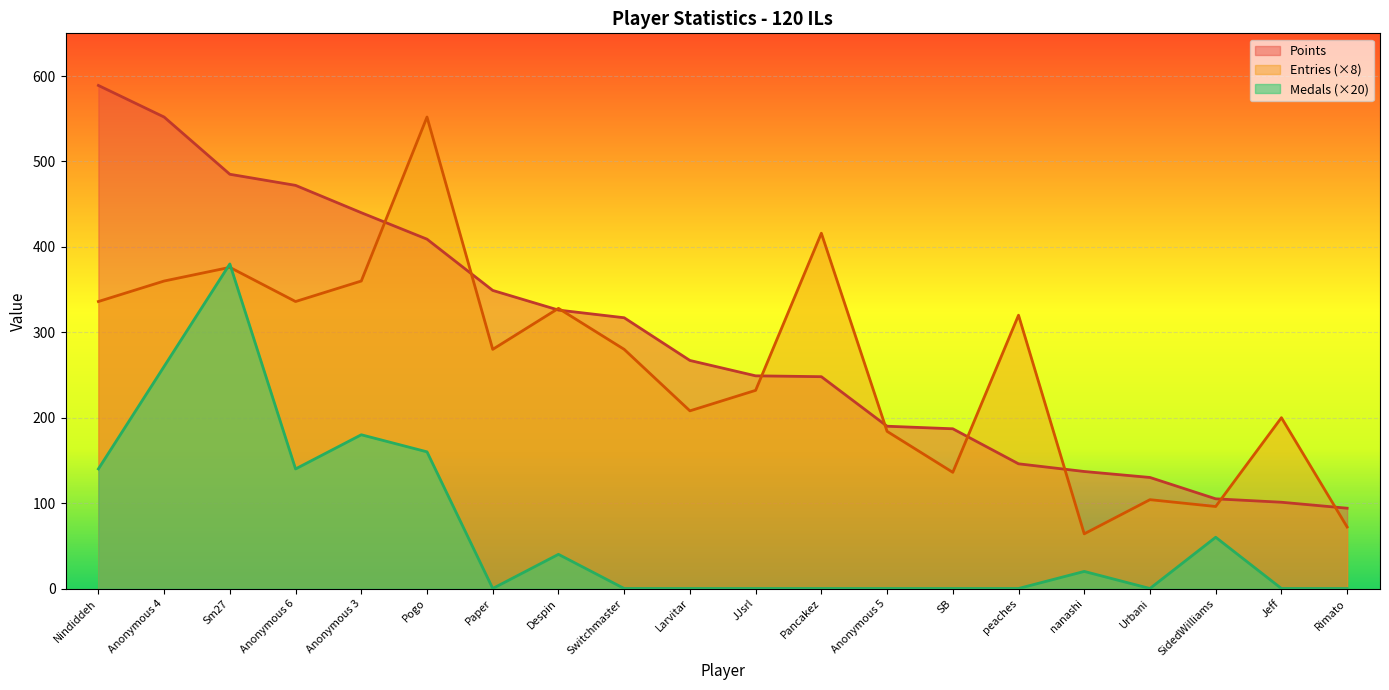

Where is the first local minimum for Entries?

Anonymous 6